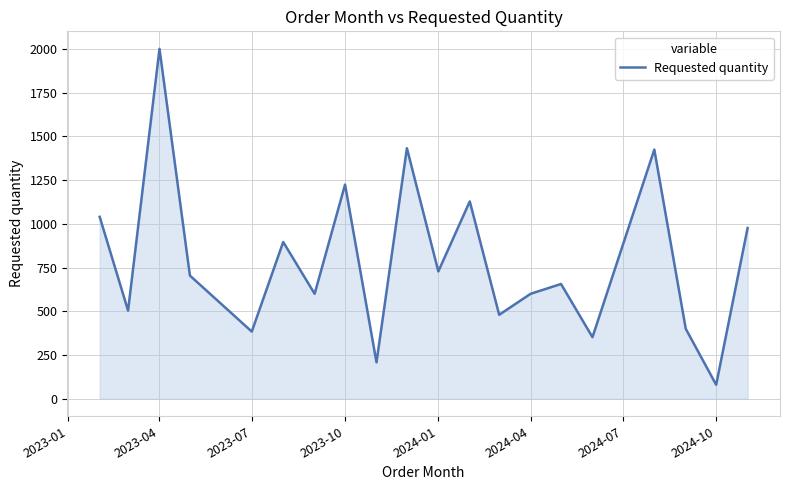

How many values are below 704?

10